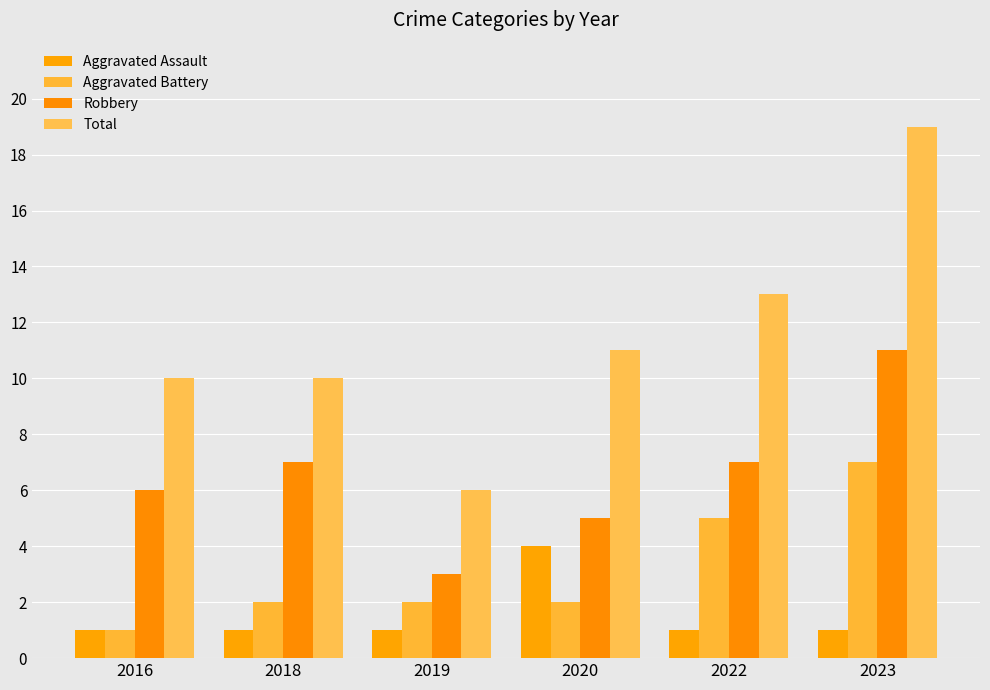

Reading right to left, list all the values displayed in this chart.

Aggravated Assault: 1	1	4	1	1	1
Aggravated Battery: 7	5	2	2	2	1
Robbery: 11	7	5	3	7	6
Total: 19	13	11	6	10	10